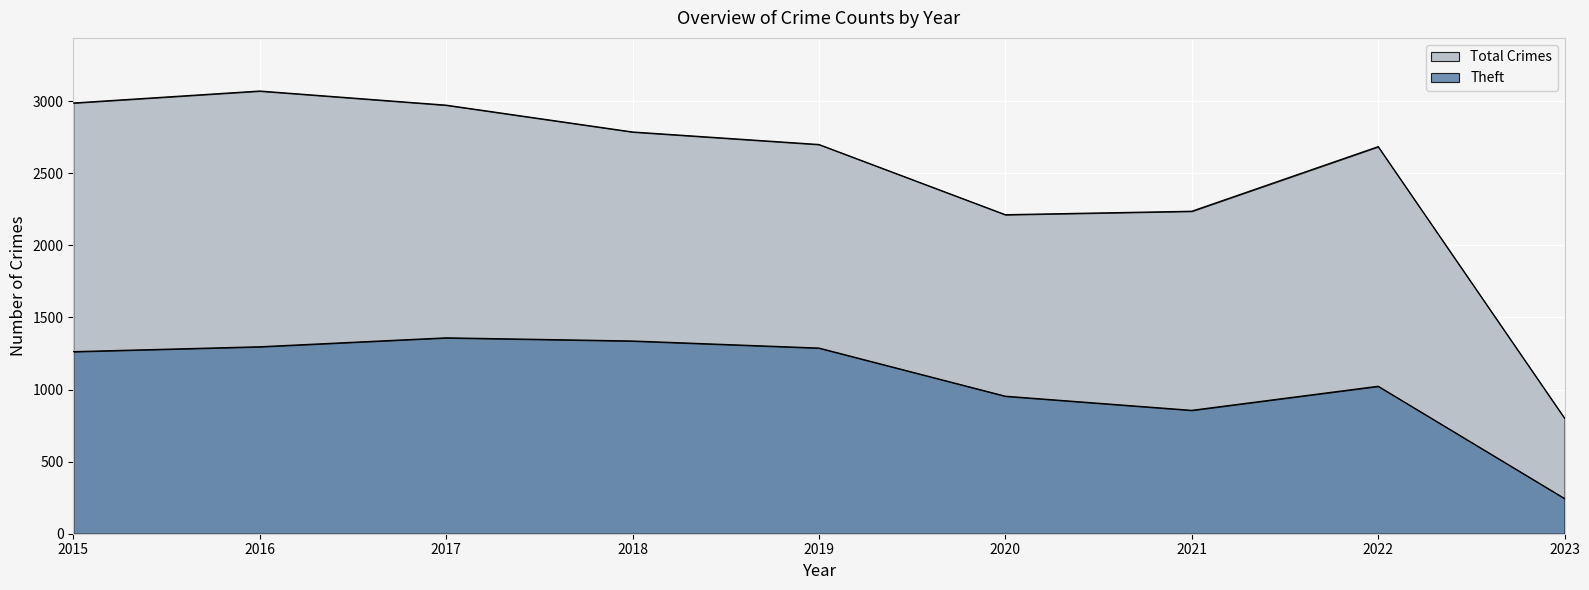

List the series in order of their peak value, lowest first.

Theft, Total